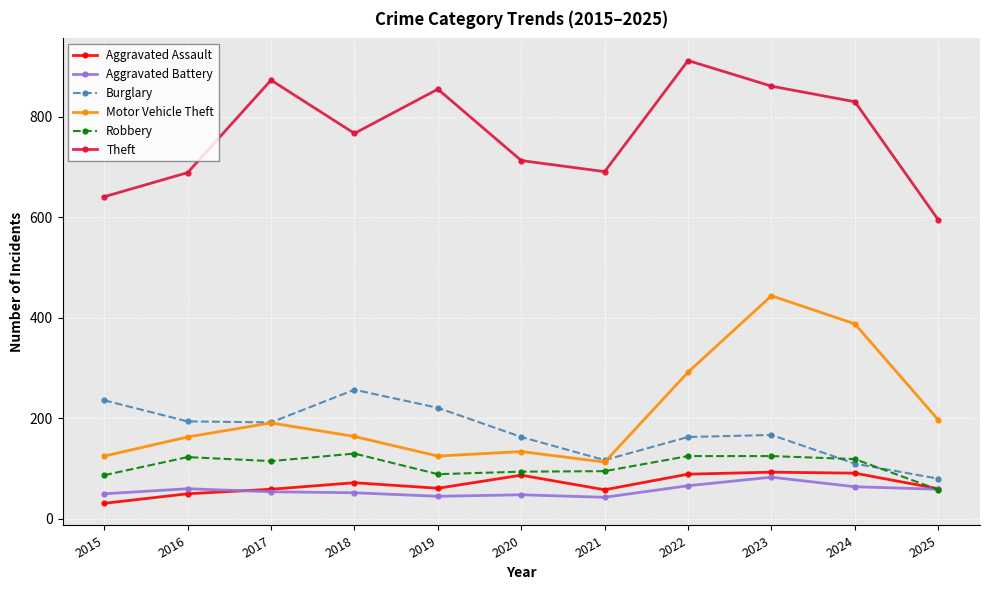

Does the chart have visible grid lines?

Yes